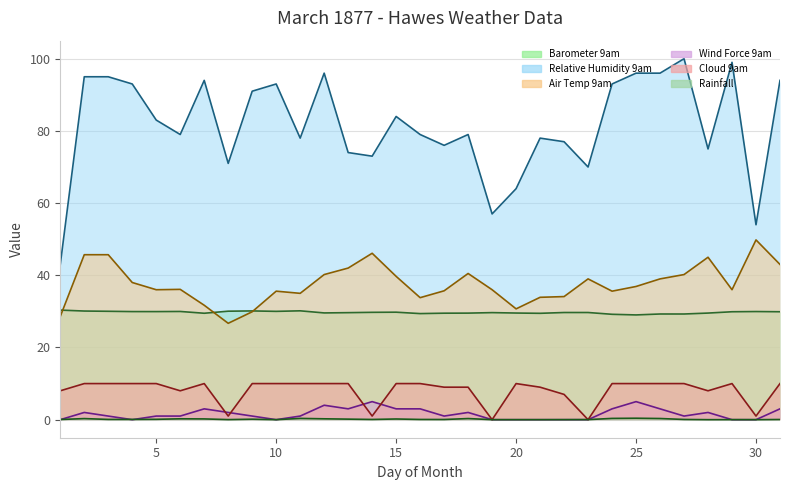

True or false: Relative Humidity 9am and Wind Force 9am intersect in this chart.

False